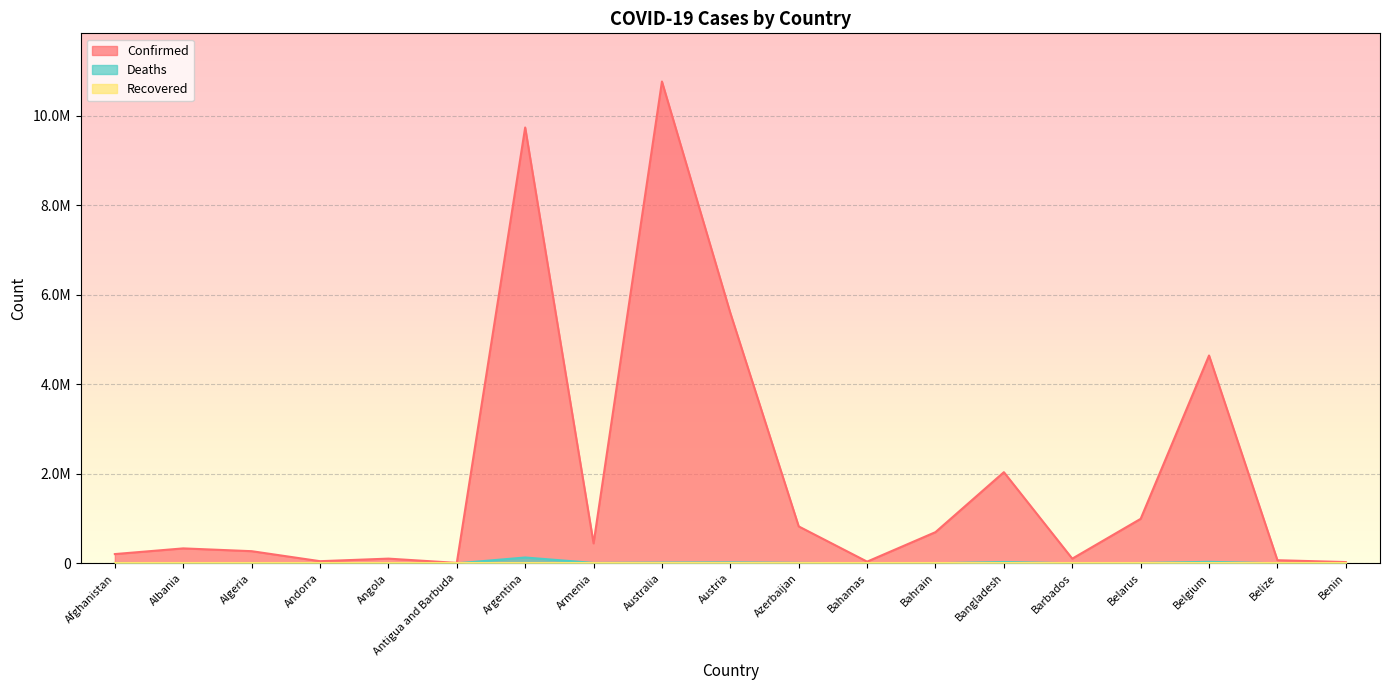

Where does the Confirmed series first go above 333472?

Argentina